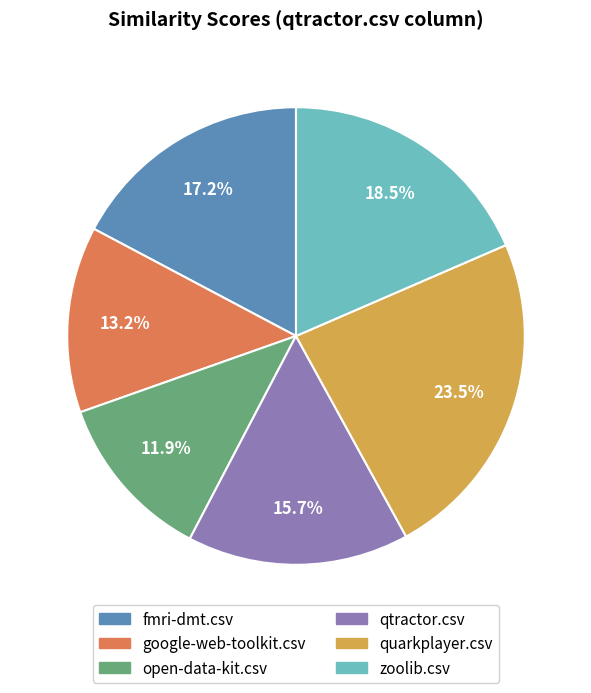

Does open-data-kit.csv represent more than half of the total?

No